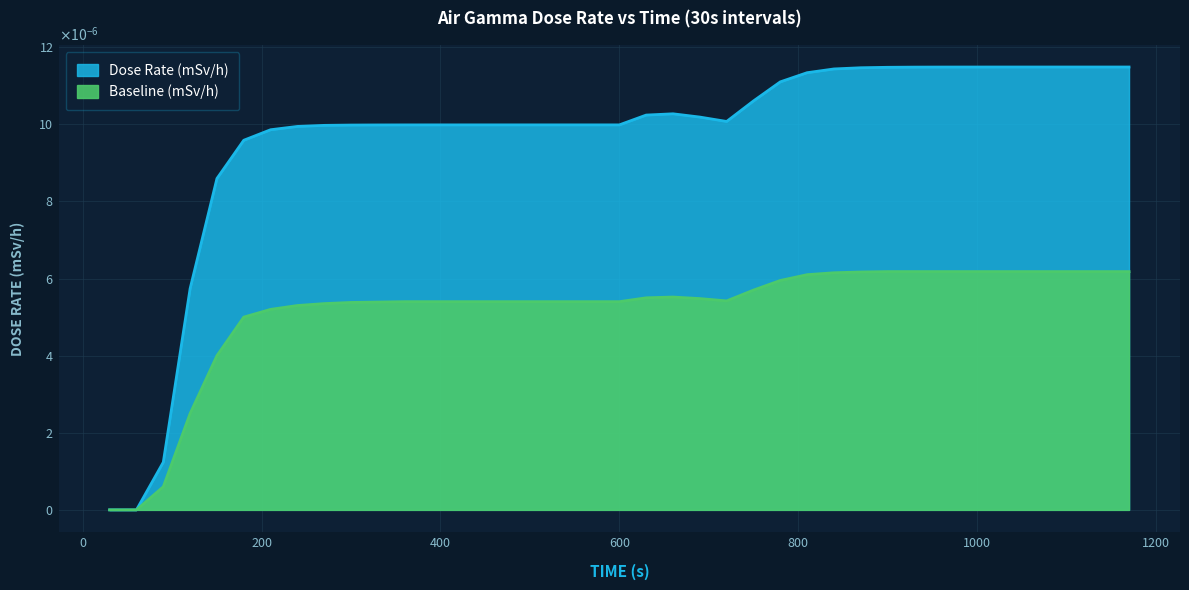

How many positive values does the Baseline (mSv/h) series have?

37